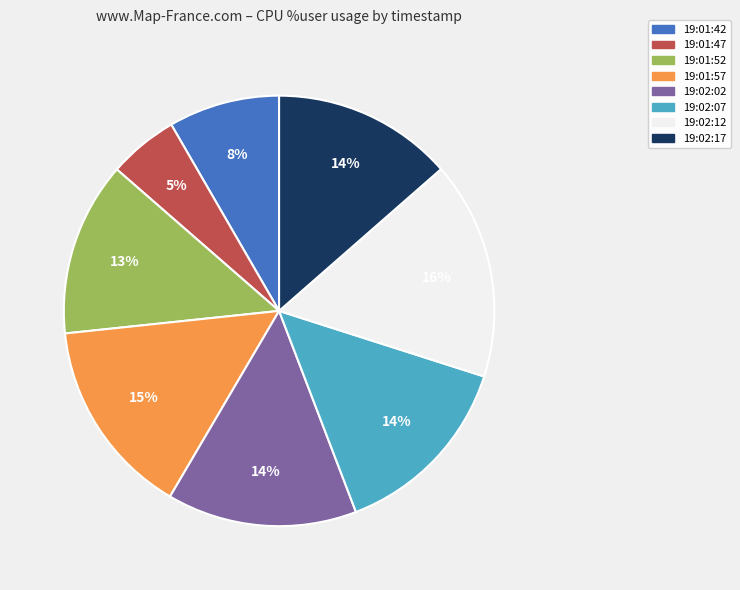

Does 19:01:47 account for over 50% of the chart?

No